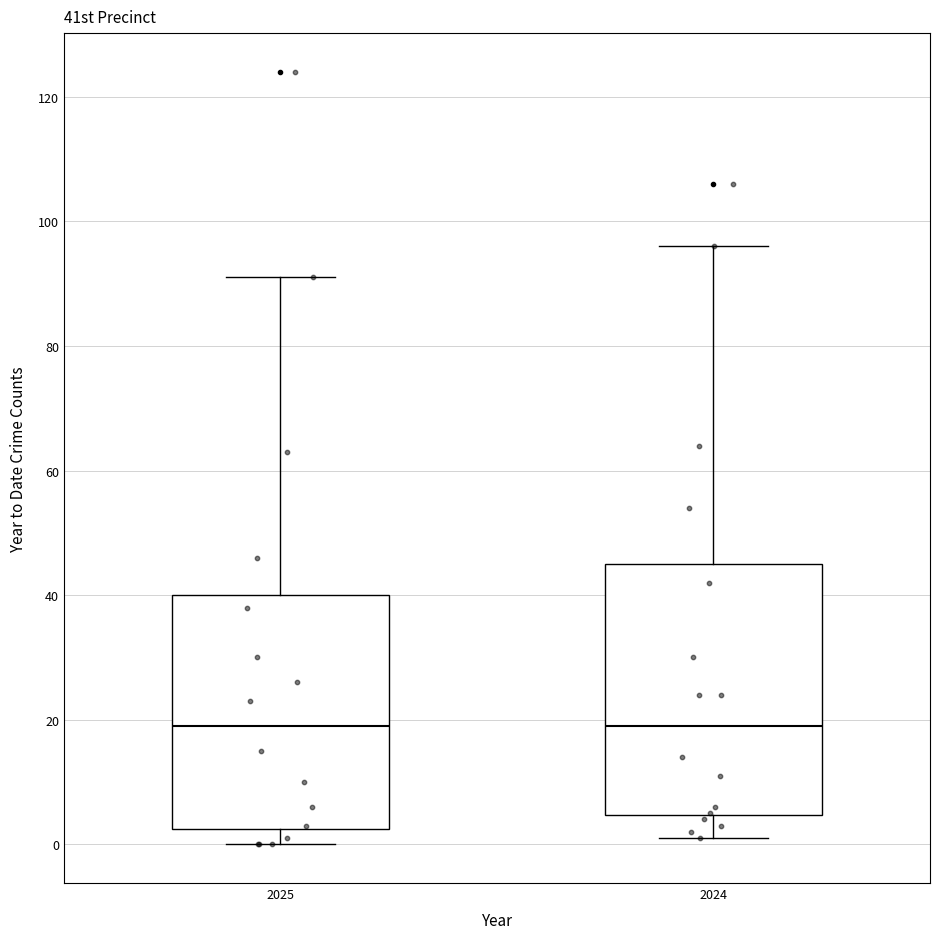

Which box is the tallest, from its lower edge to its upper edge?

2024